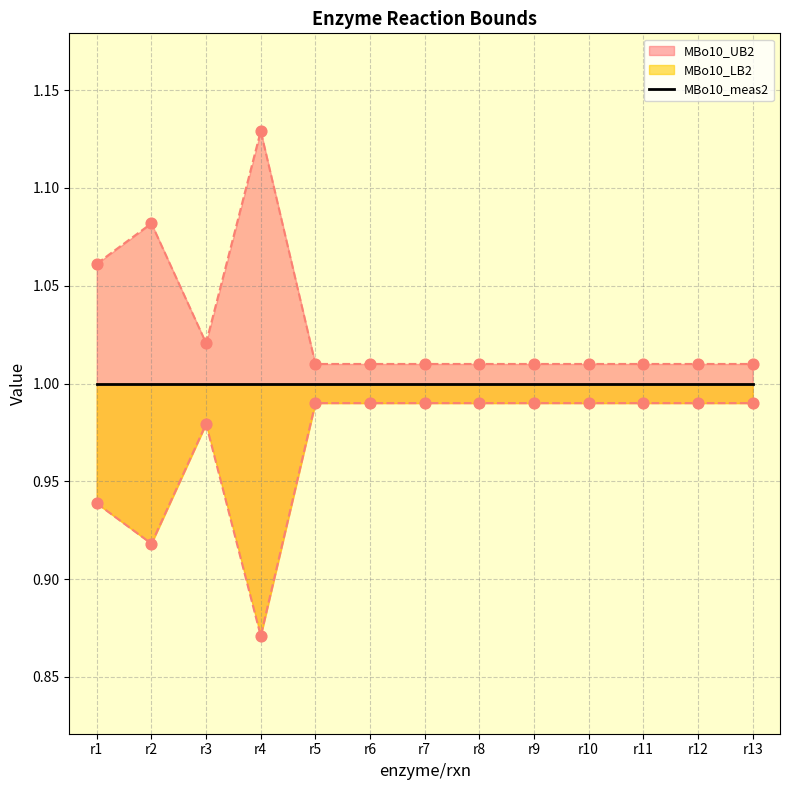

Which series has the largest total across all categories?

MBo10_UB2